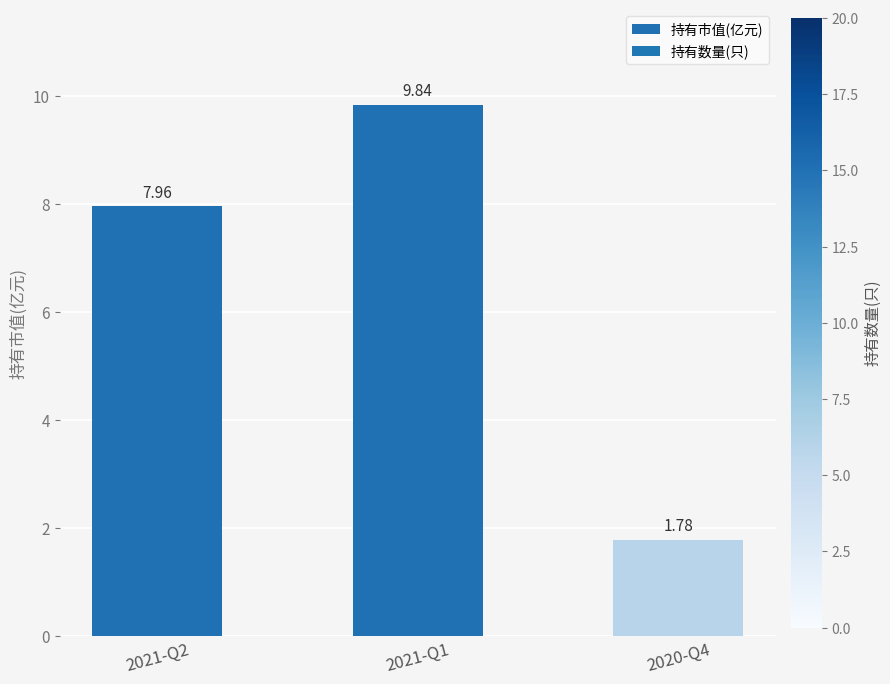

Rank the categories by value from lowest to highest.

2020-Q4, 2021-Q2, 2021-Q1